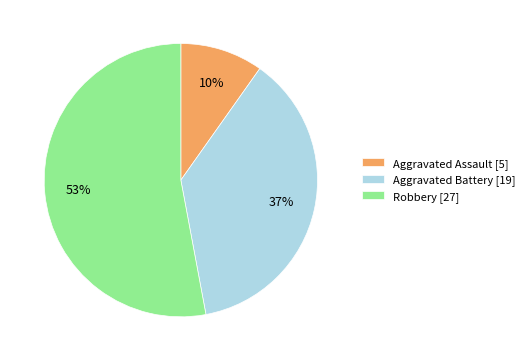

To the nearest percent, what is the average slice percentage?

33%